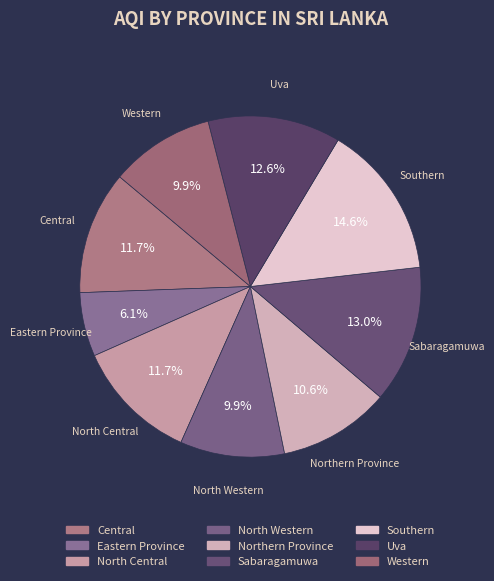

How many slices are in this pie chart?

9